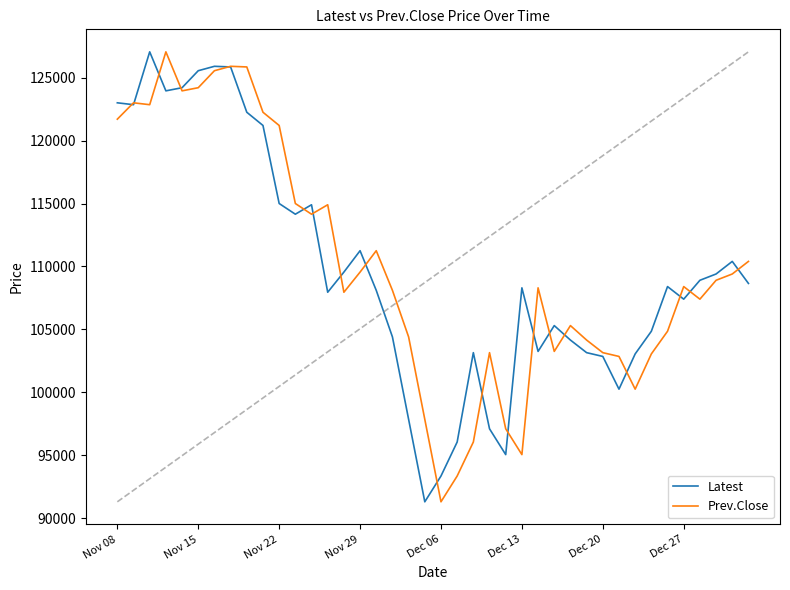

What is the greatest value displayed?

127050